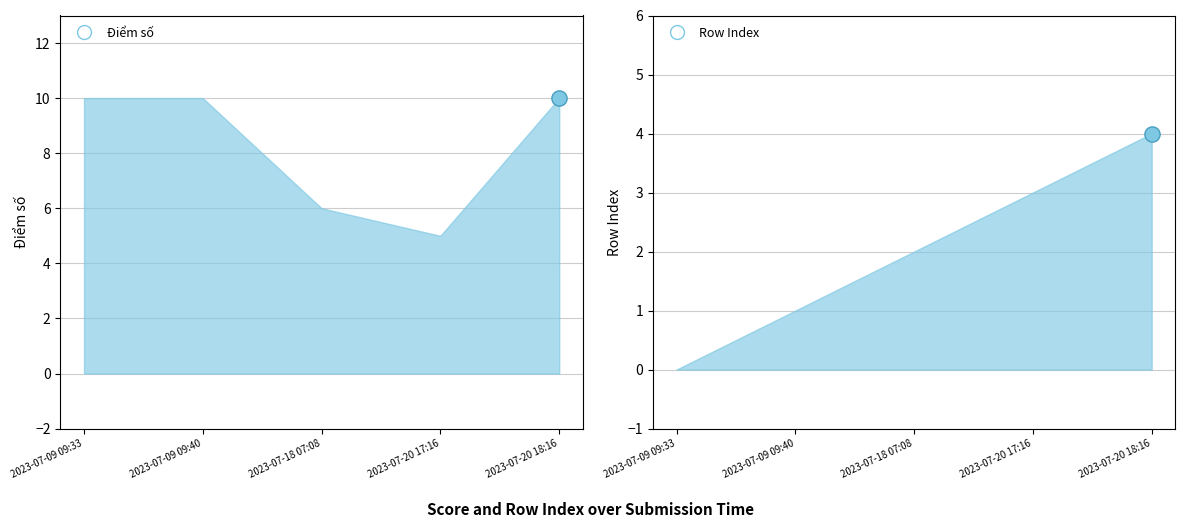

Is the value of Row Index at 2023-07-20 17:16 greater than the value of Điểm số at 2023-07-18 07:08?

No